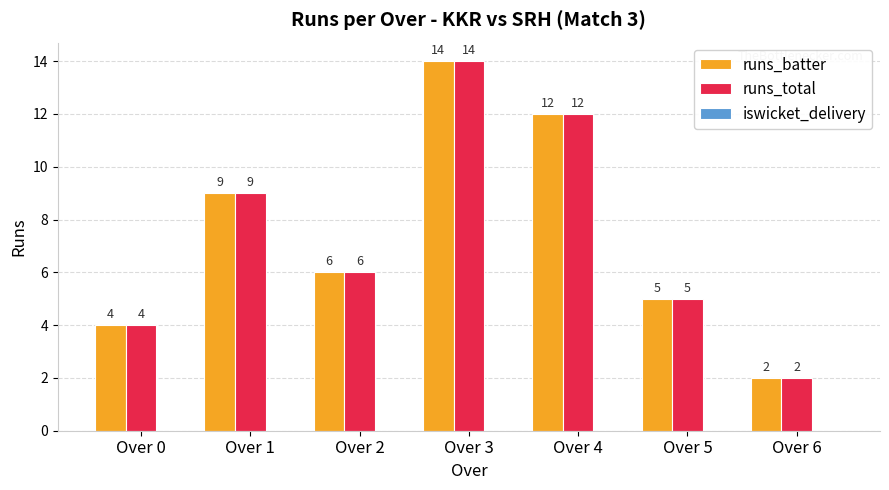

What is the value of the runs_batter bar at the 2nd from the left?

9